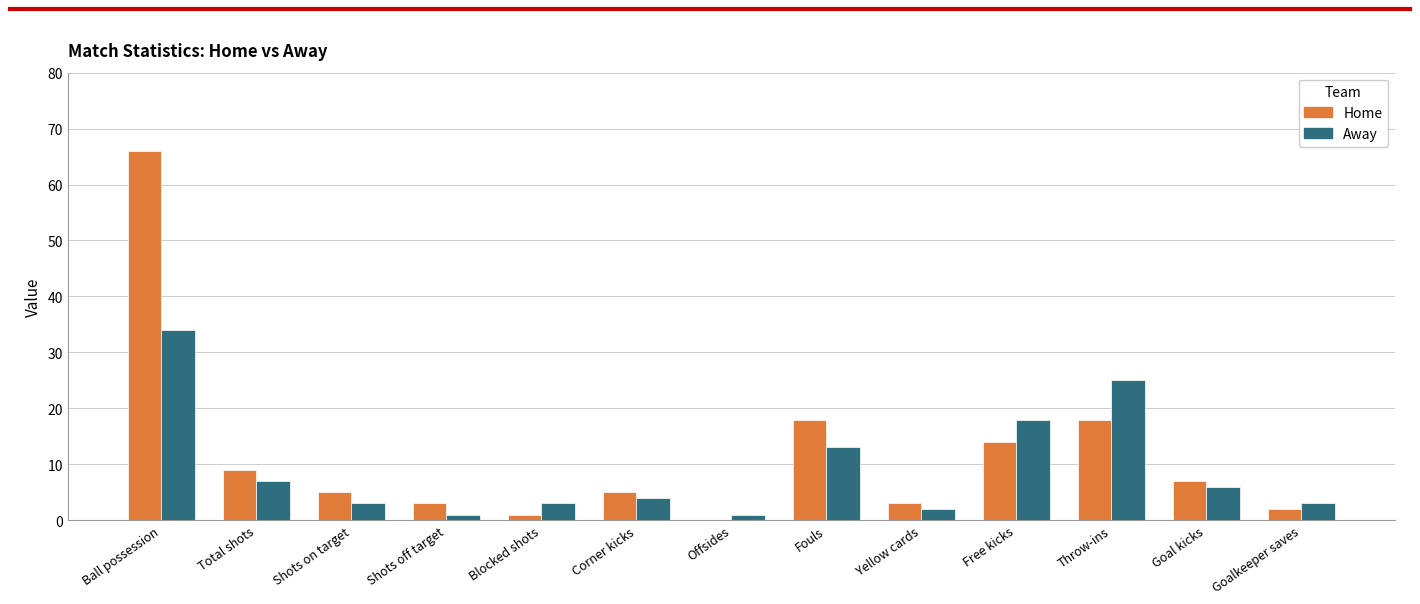

Reading right to left, transcribe all the data shown in this chart.

Home: Goalkeeper saves=2	Goal kicks=7	Throw-ins=18	Free kicks=14	Yellow cards=3	Fouls=18	Offsides=0	Corner kicks=5	Blocked shots=1	Shots off target=3	Shots on target=5	Total shots=9	Ball possession=66
Away: Goalkeeper saves=3	Goal kicks=6	Throw-ins=25	Free kicks=18	Yellow cards=2	Fouls=13	Offsides=1	Corner kicks=4	Blocked shots=3	Shots off target=1	Shots on target=3	Total shots=7	Ball possession=34